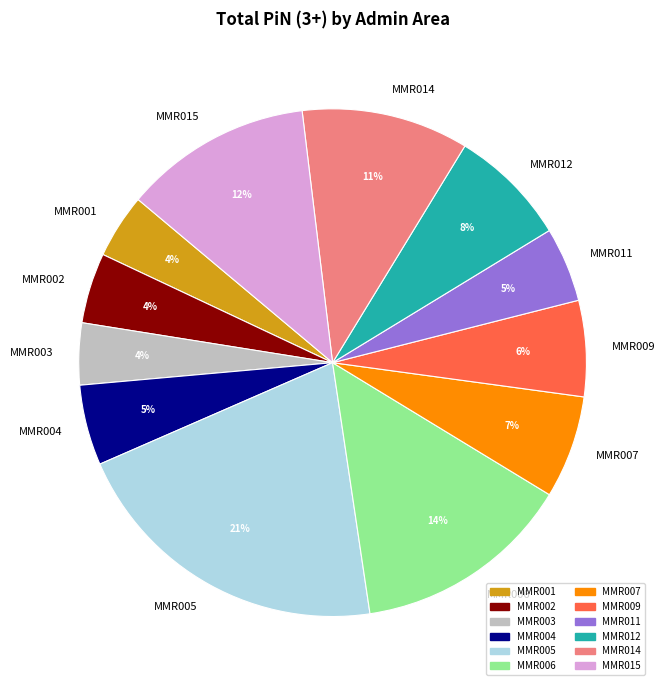

Does MMR003 account for over 50% of the chart?

No